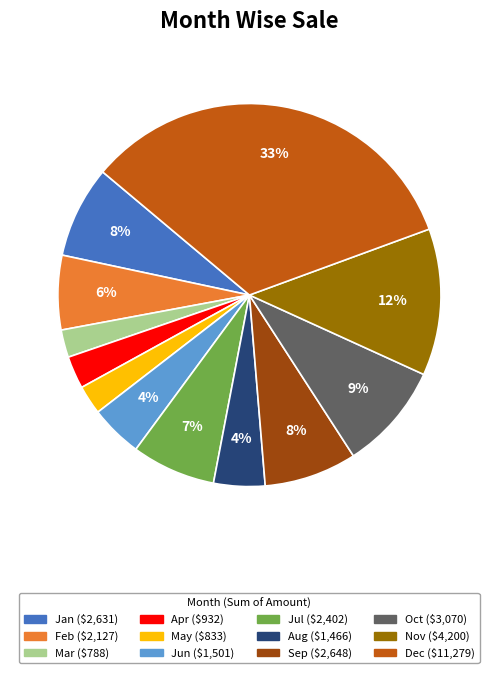

True or false: Apr accounts for 10% of the total.

False